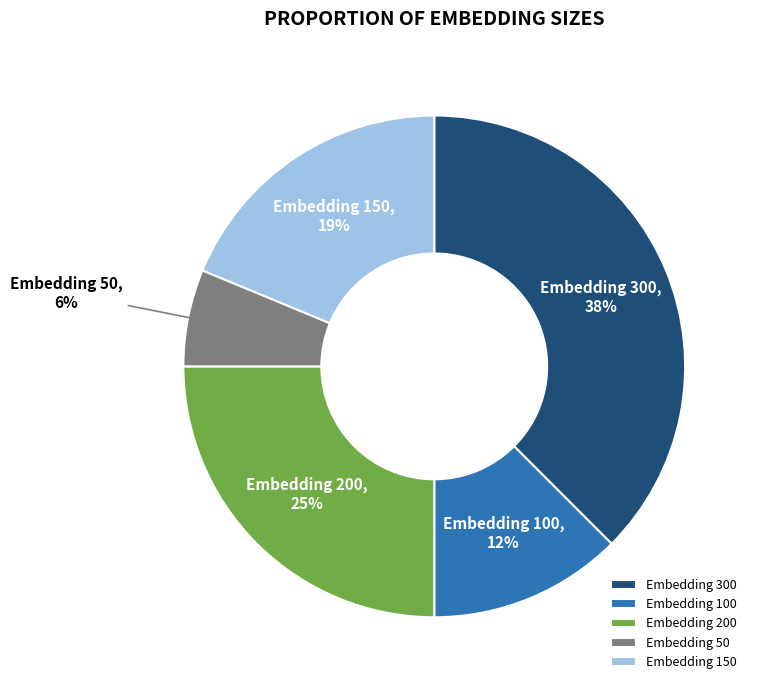

The Embedding 100 slice represents 12% of the pie. True or false?

True